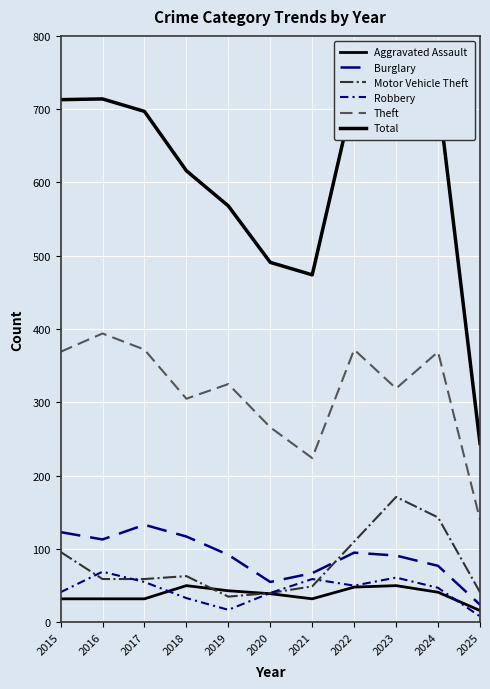

Where does the Theft series first go above 325?

2015